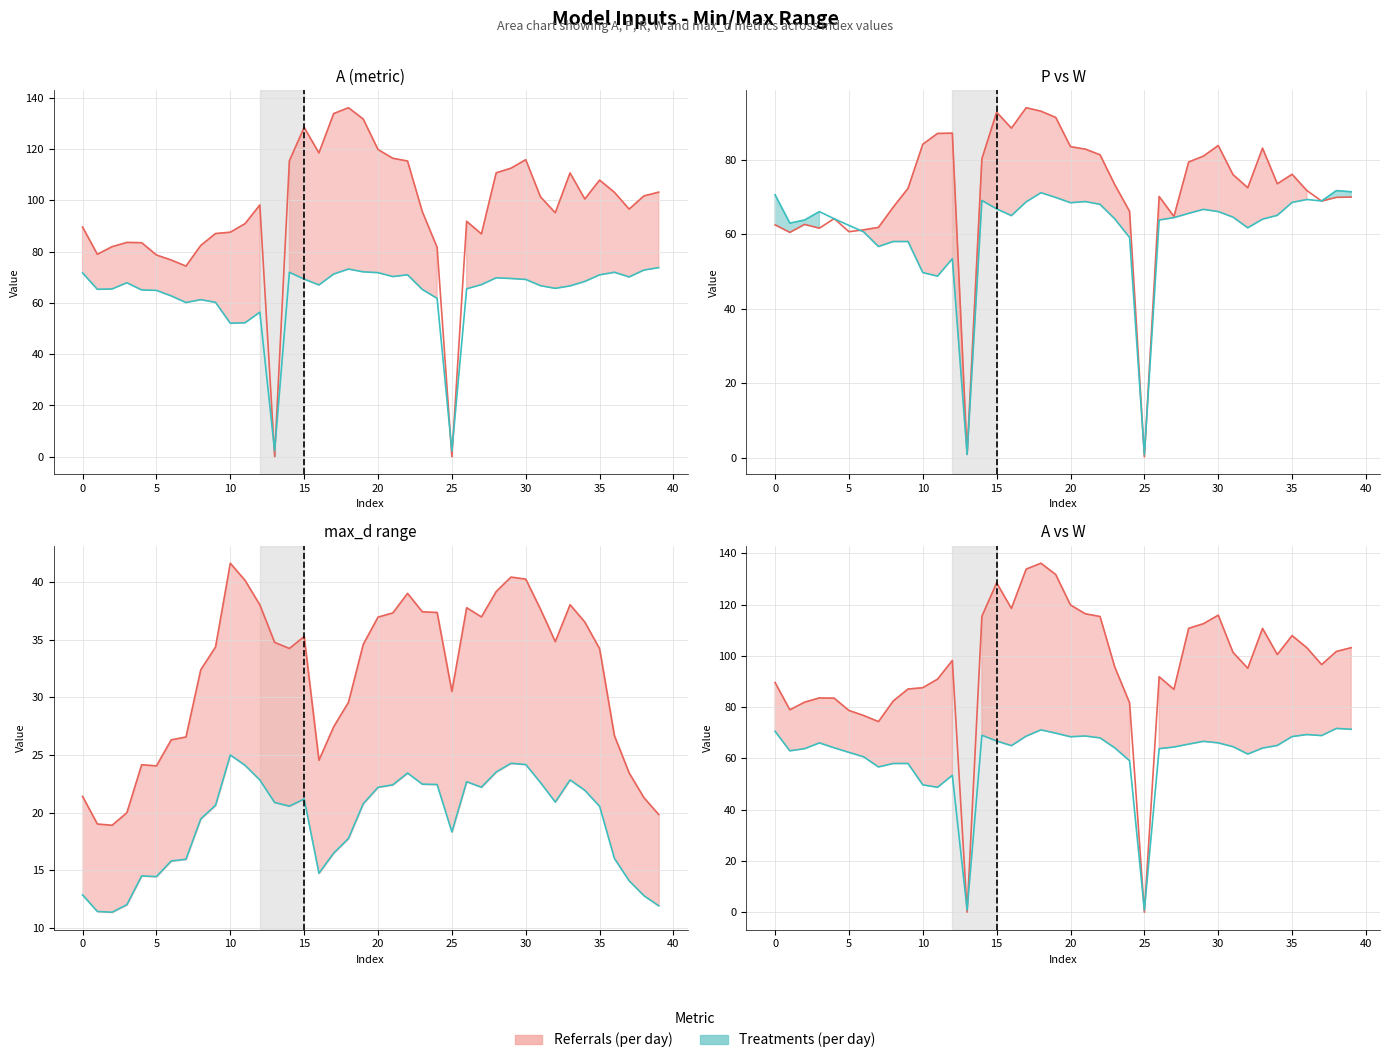

At which category does Series 2 (teal) reach its first local peak?

10